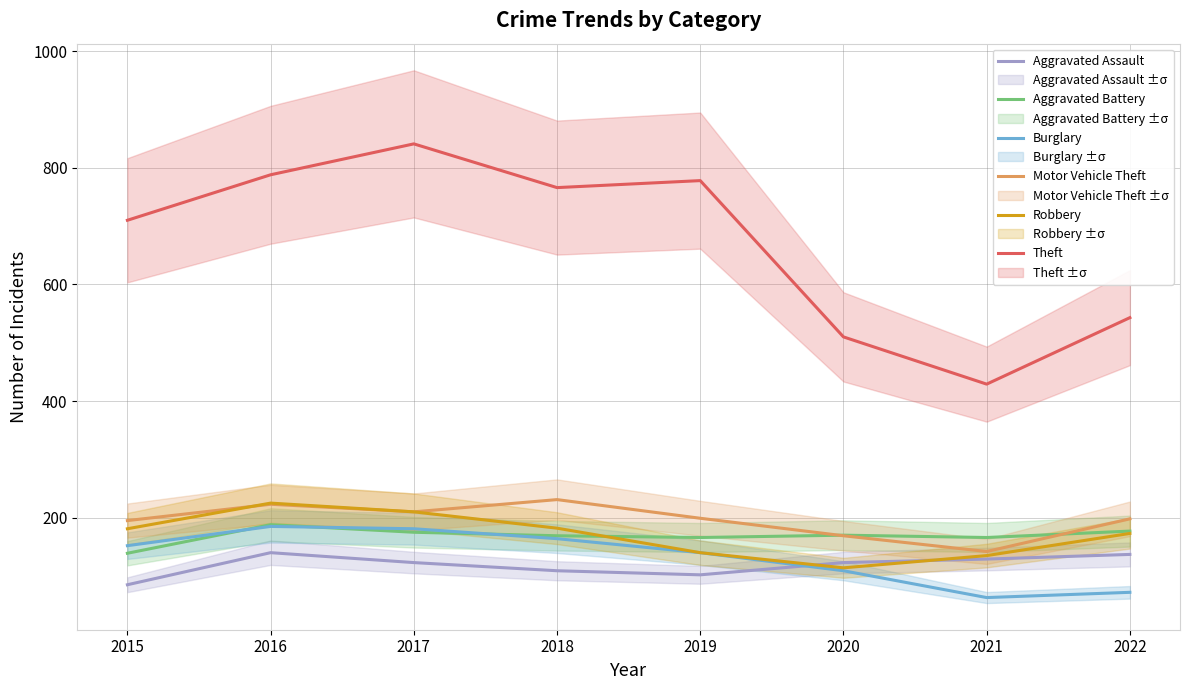

What is the difference between the Aggravated Battery values at 2015 and 2021?

27